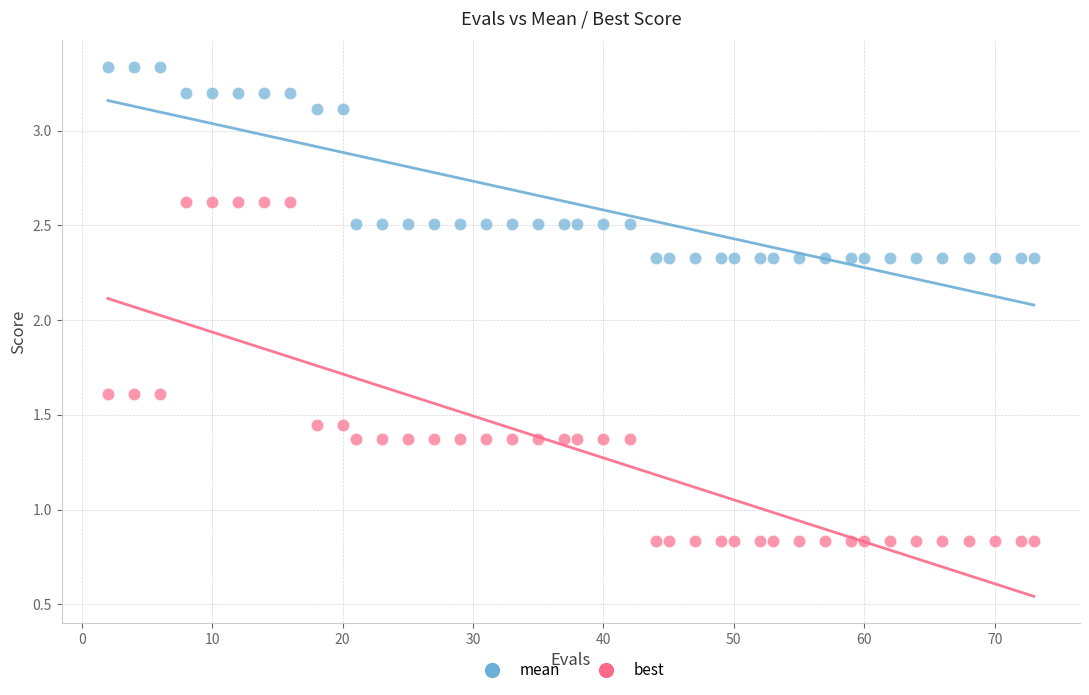

Which series reaches the maximum Y coordinate?

mean